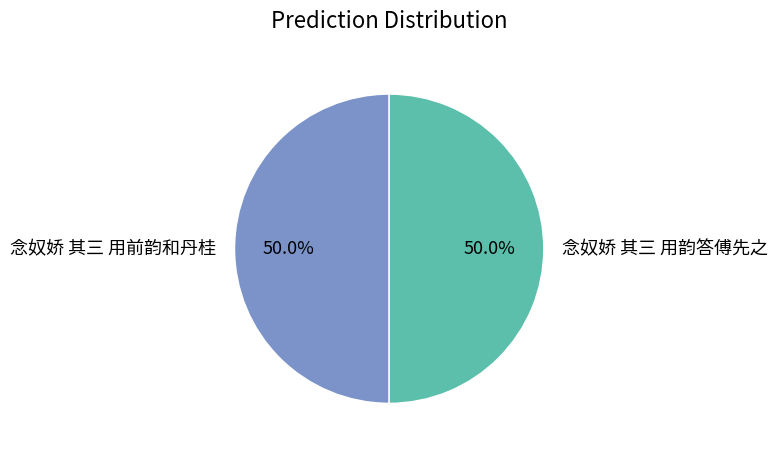

Count the number of slices in the pie.

2